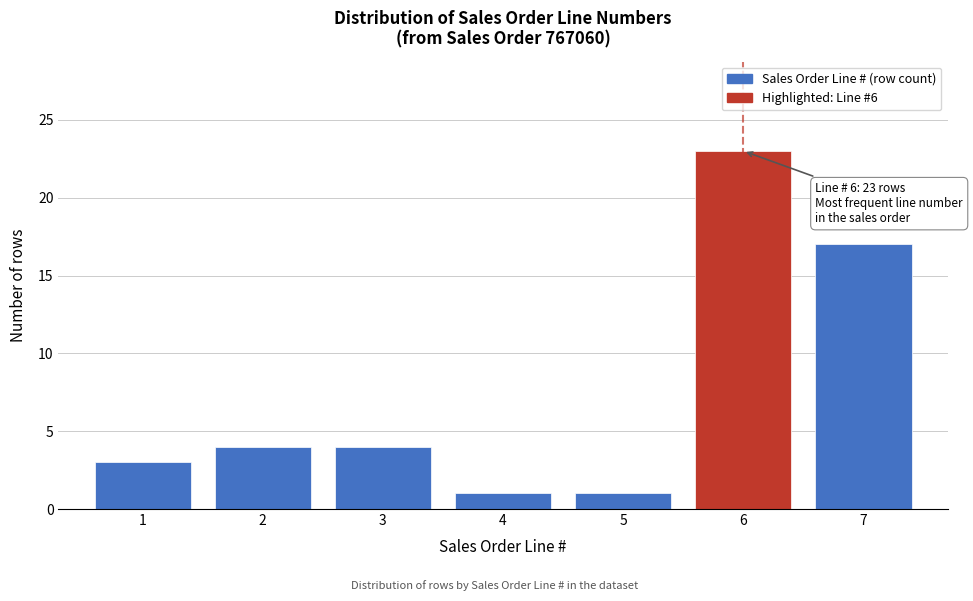

Reading left to right, extract all data points from this chart.

1=3	2=4	3=4	4=1	5=1	6=23	7=17